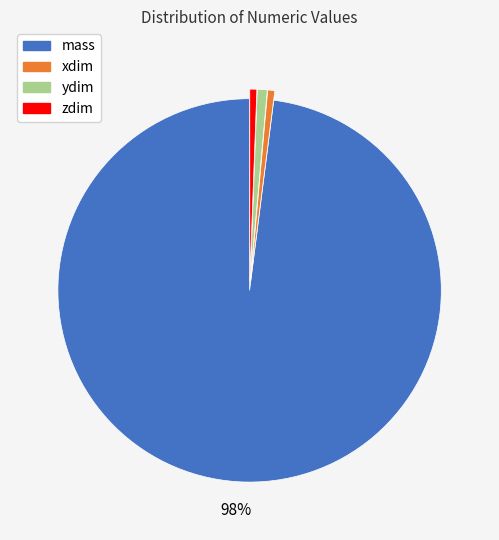

To the nearest percent, what is the average slice percentage?

25%